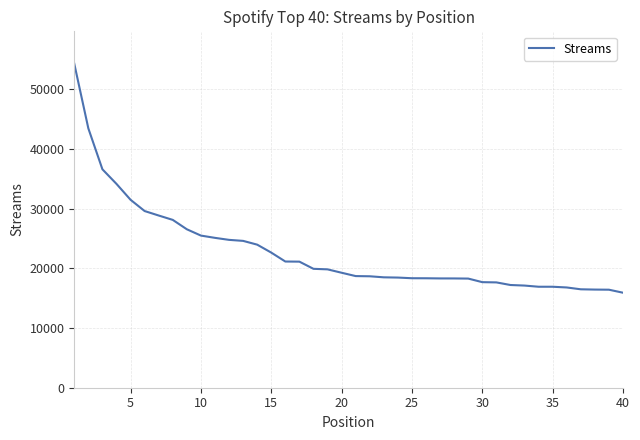

What is the smallest value displayed?

15915